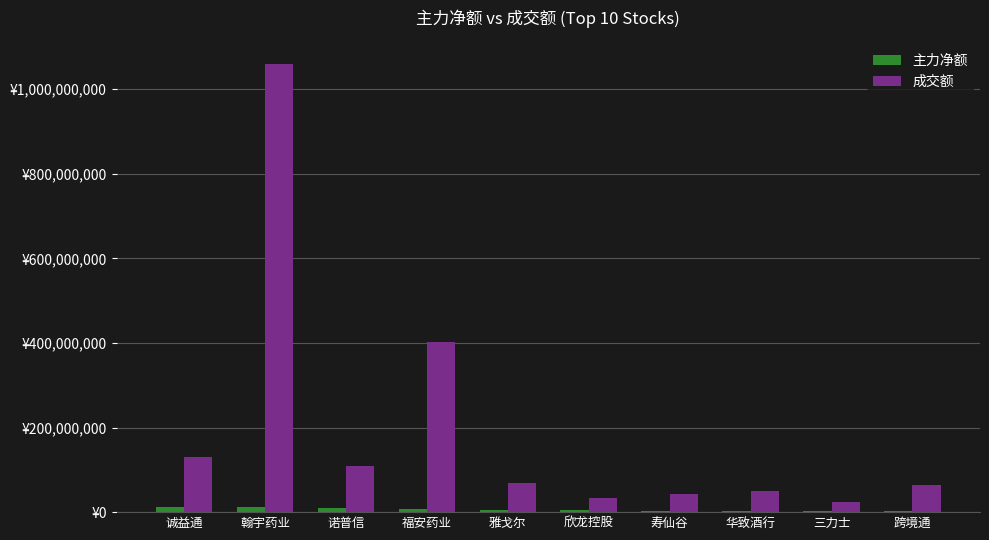

Is the value of 成交额 at 福安药业 greater than the value of 主力净额 at 寿仙谷?

Yes